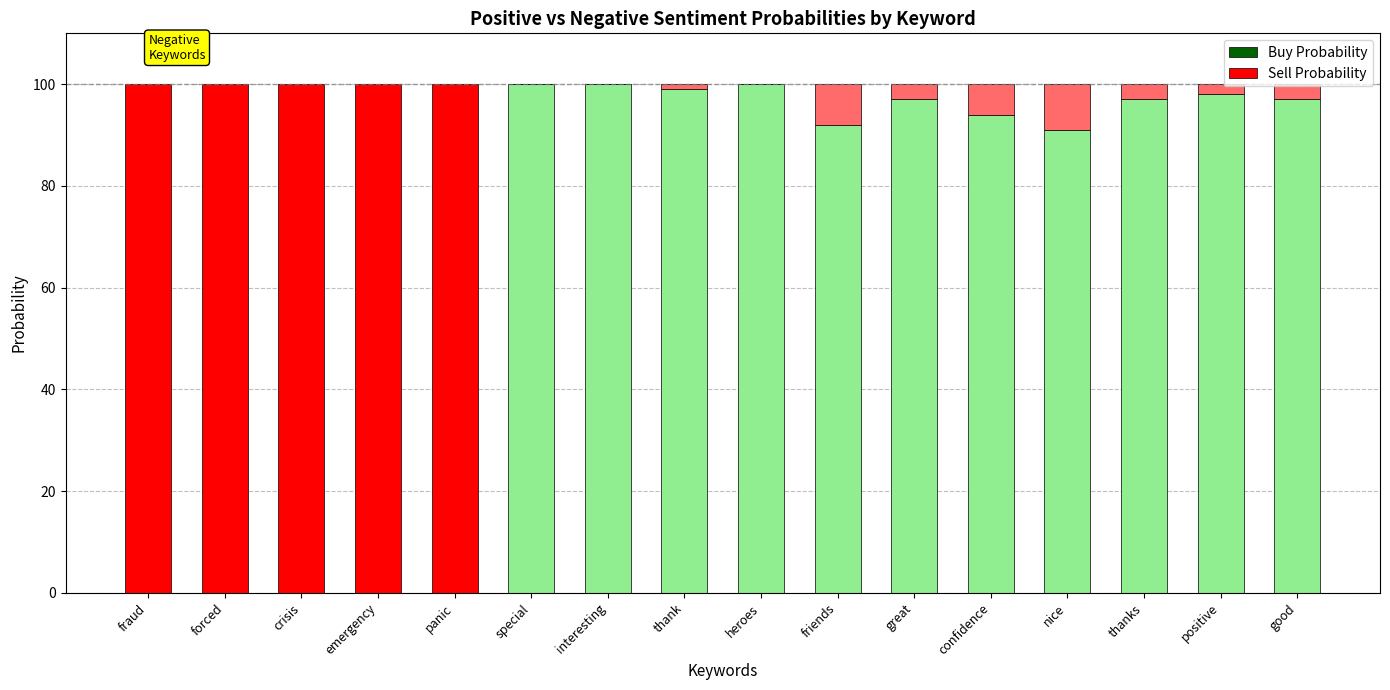

What is the sum of the Buy Probability values at crisis and heroes?

100